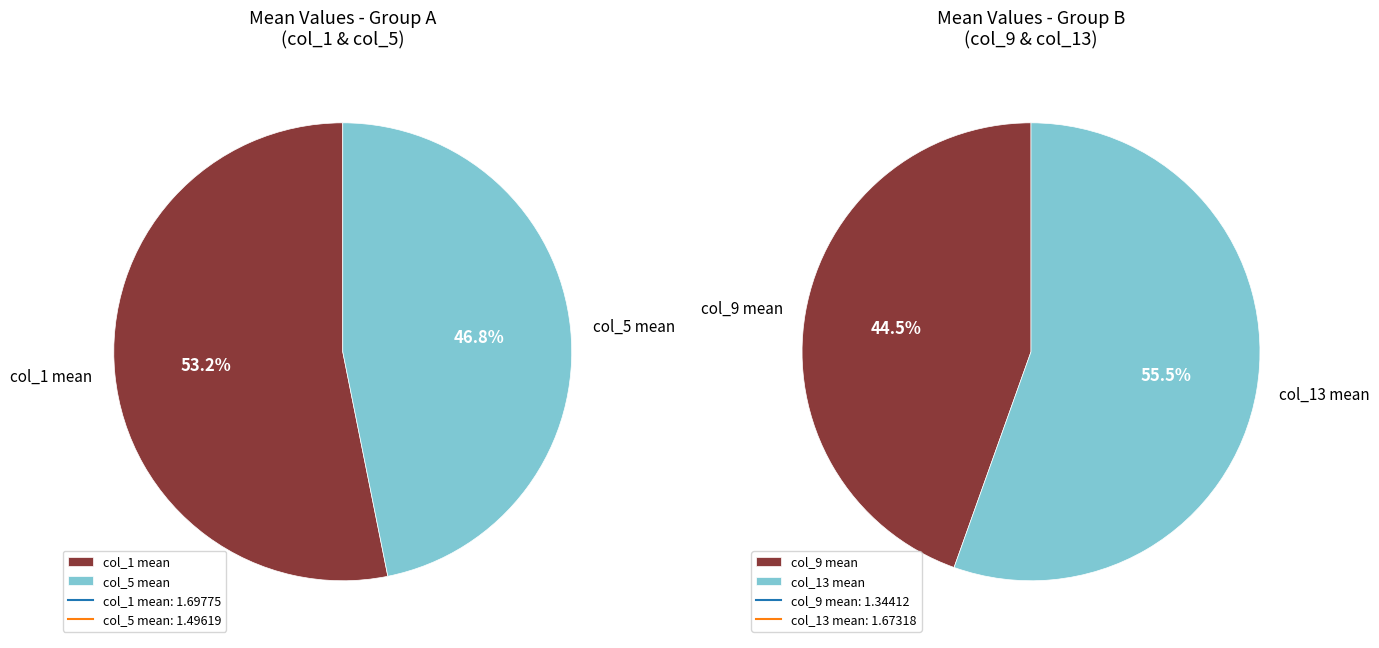

What is the change in value from col_1 (mean) to col_9 (mean)?

-0.4